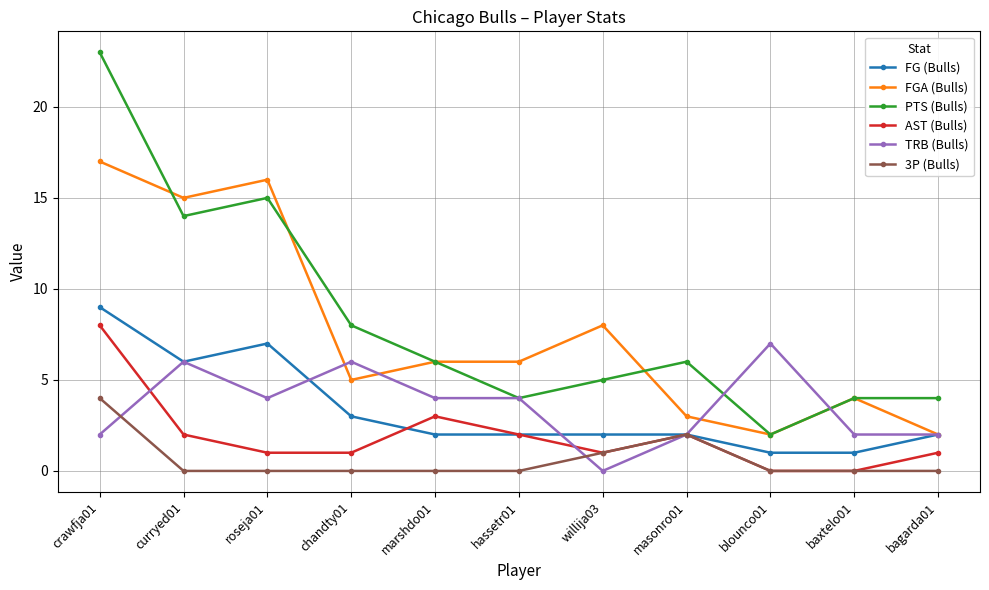

Between curryed01 and willija03, which series saw the biggest shift?

PTS (Bulls)